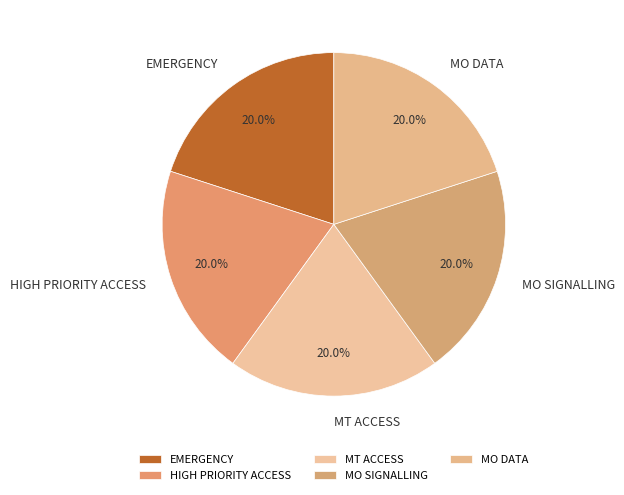

What is the ratio of the value at MT ACCESS to the value at HIGH PRIORITY ACCESS?

1.0